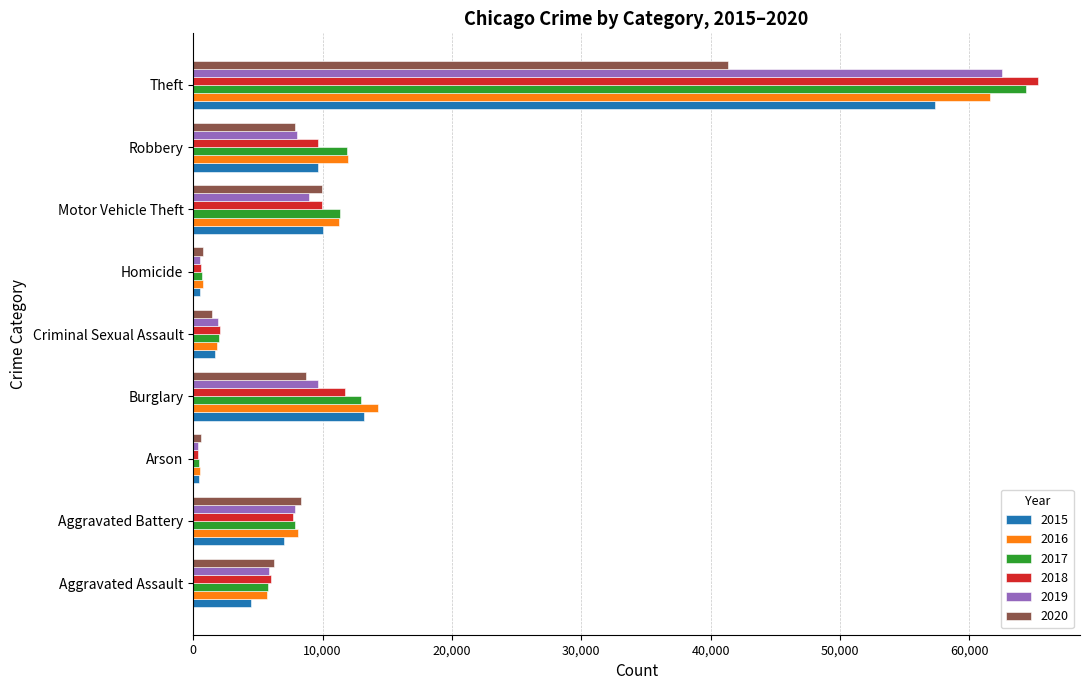

How many data points in 2020 are less than 7855?

4